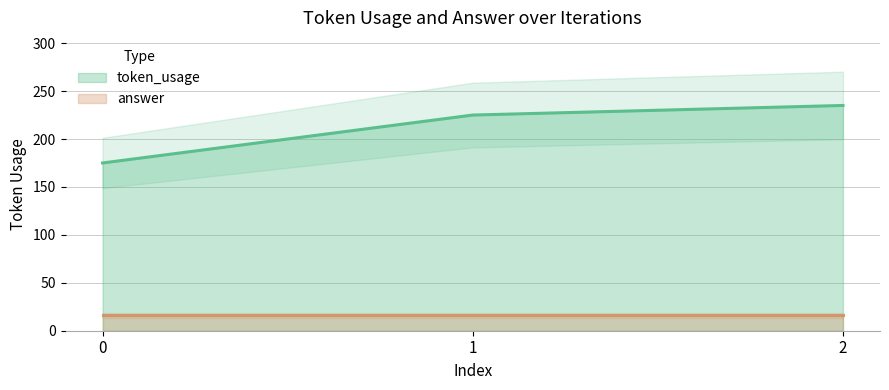

What is the maximum value shown in the chart?

235